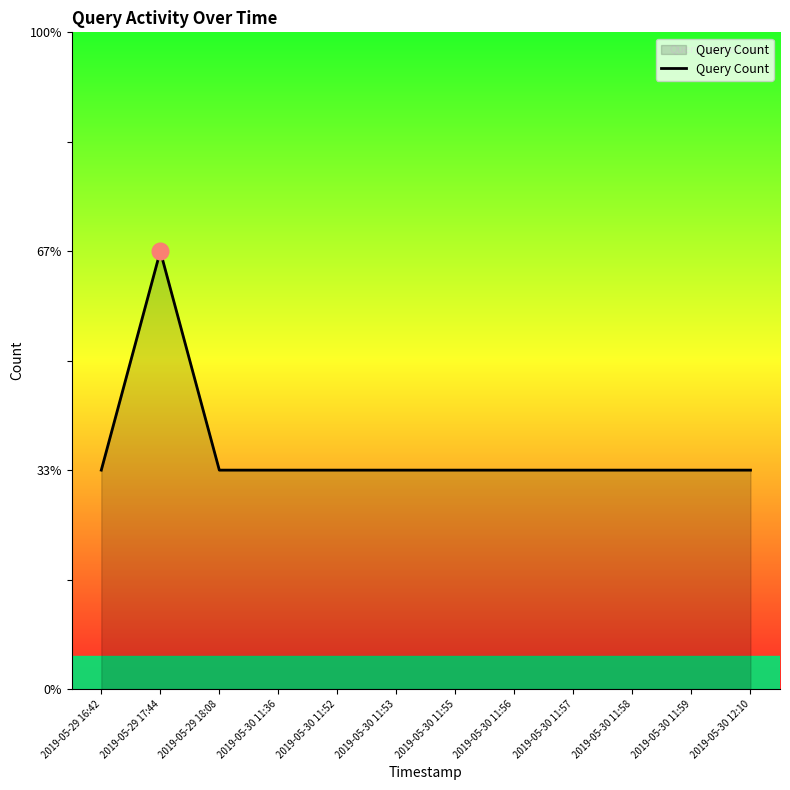

The chart shows a value of 1 at 2019-05-30 11:55. True or false?

False